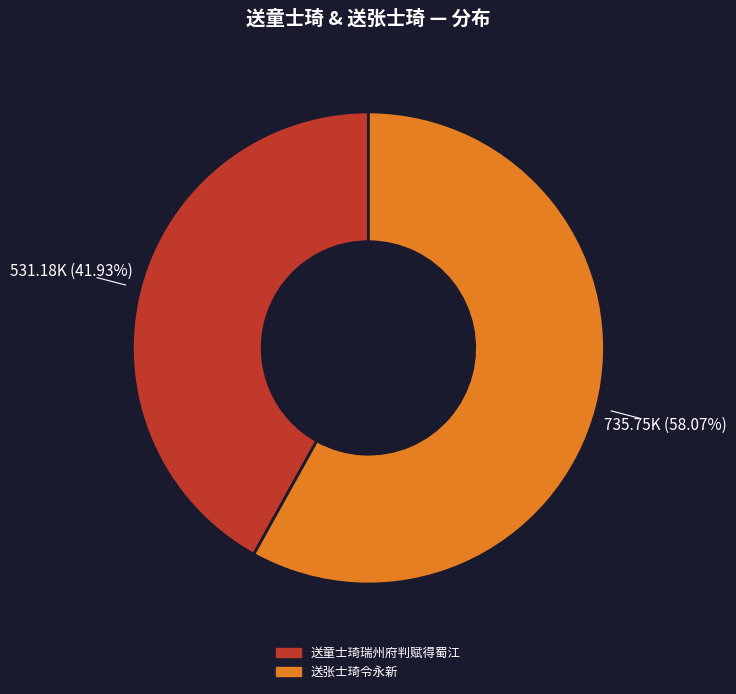

What percentage is NOT represented by 送童士琦瑞州府判赋得蜀江?

58.1%